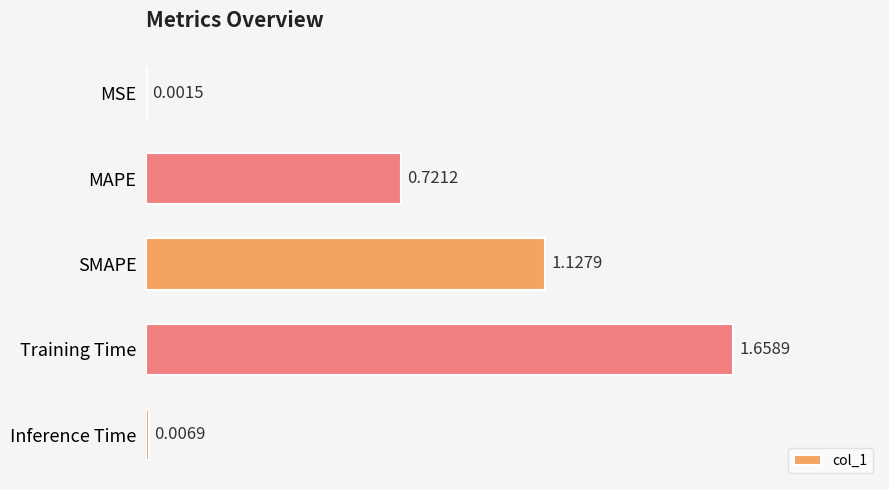

What is the sum of all values?

3.5